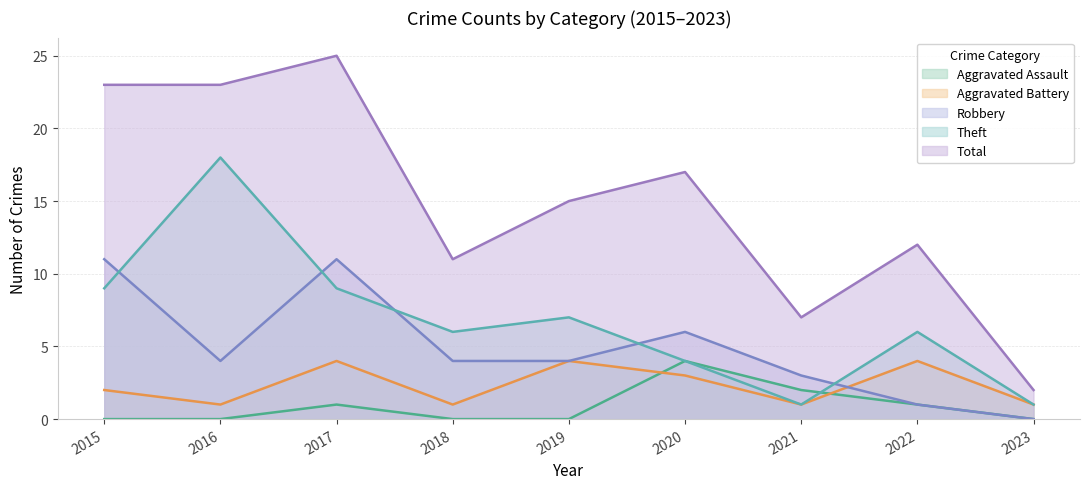

Where does the Aggravated Battery series first go above 2?

2017